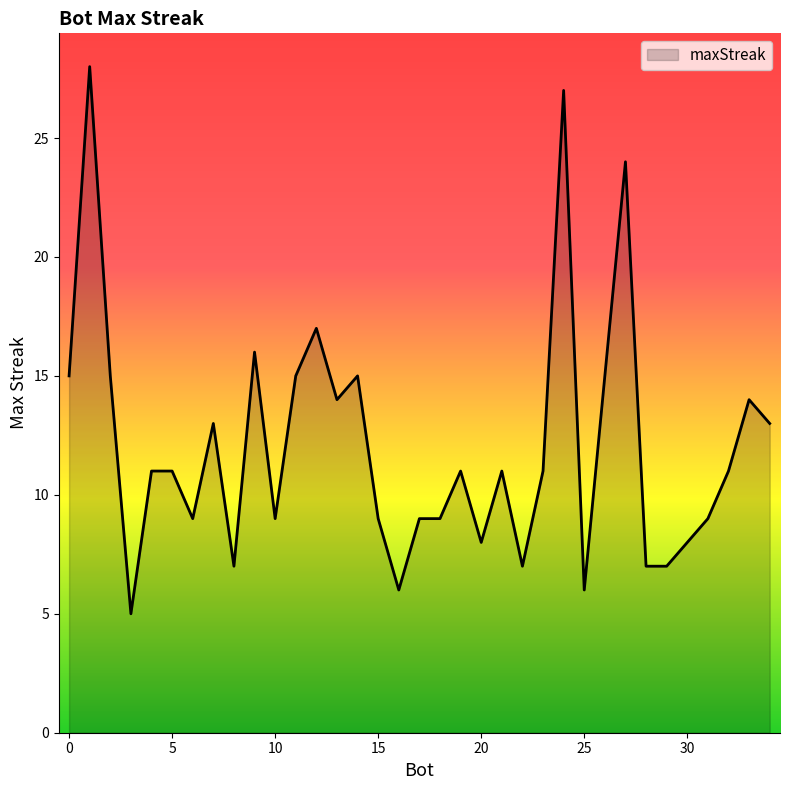

Does the chart have visible grid lines?

No